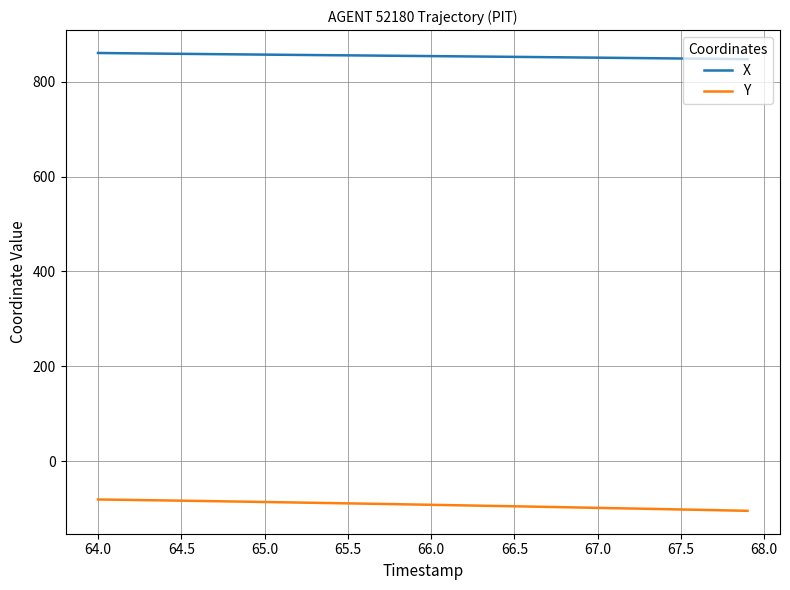

Rank the series by their average value, from lowest to highest.

Y, X